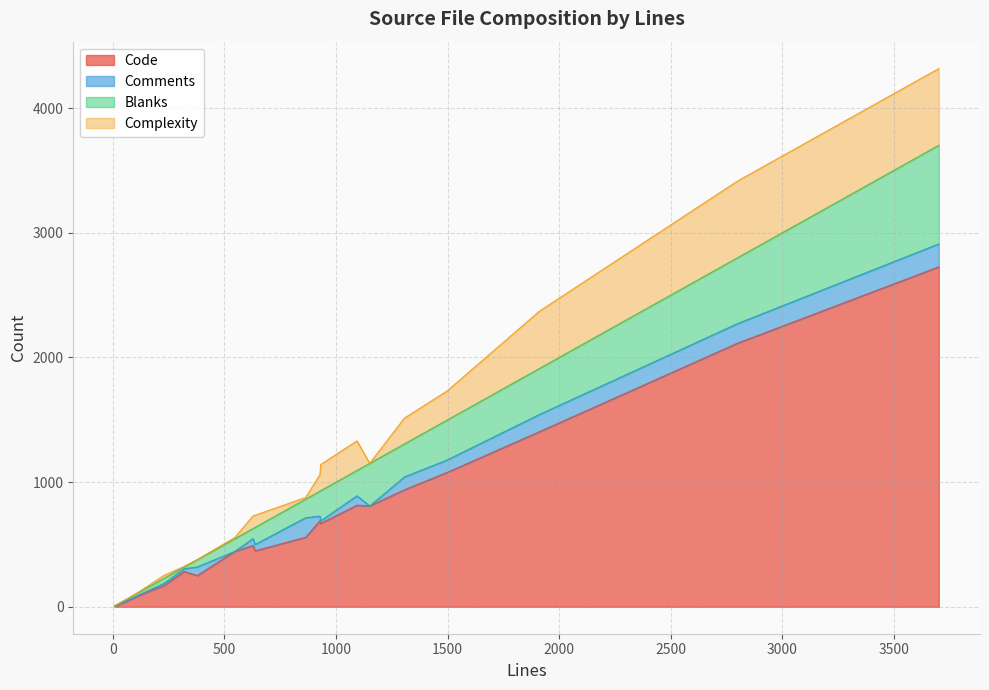

At 1911, list the series in order from smallest to largest.

Comments, Blanks, Complexity, Code